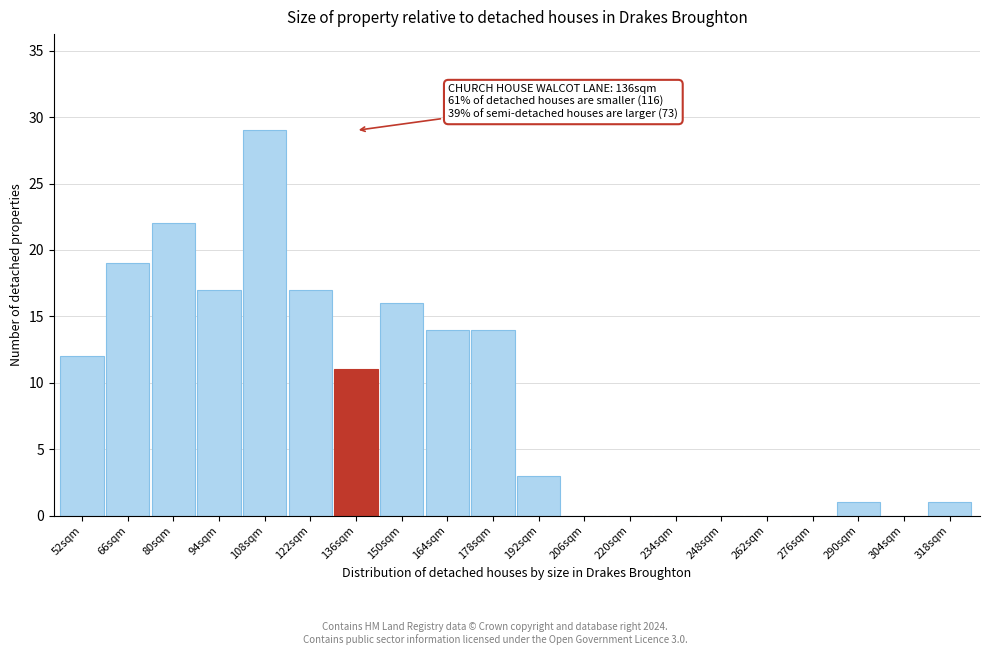

Reading left to right, transcribe all the data shown in this chart.

52sqm=12	66sqm=19	80sqm=22	94sqm=17	108sqm=29	122sqm=17	136sqm=11	150sqm=16	164sqm=14	178sqm=14	192sqm=3	206sqm=0	220sqm=0	234sqm=0	248sqm=0	262sqm=0	276sqm=0	290sqm=1	304sqm=0	318sqm=1